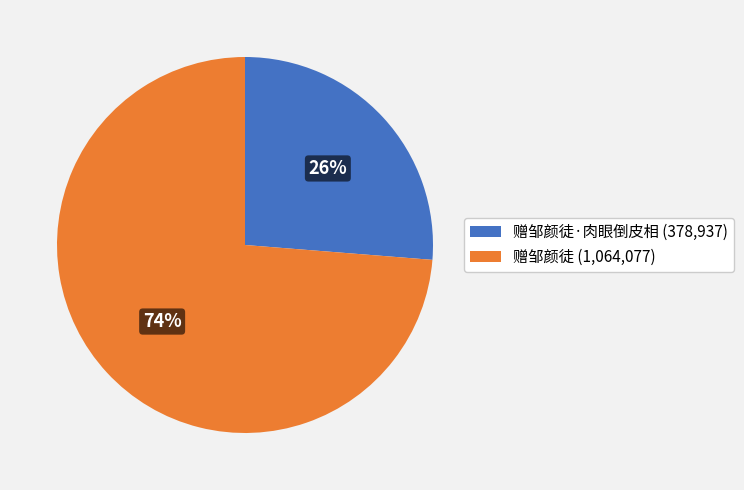

To the nearest percent, what is the average slice percentage?

50%